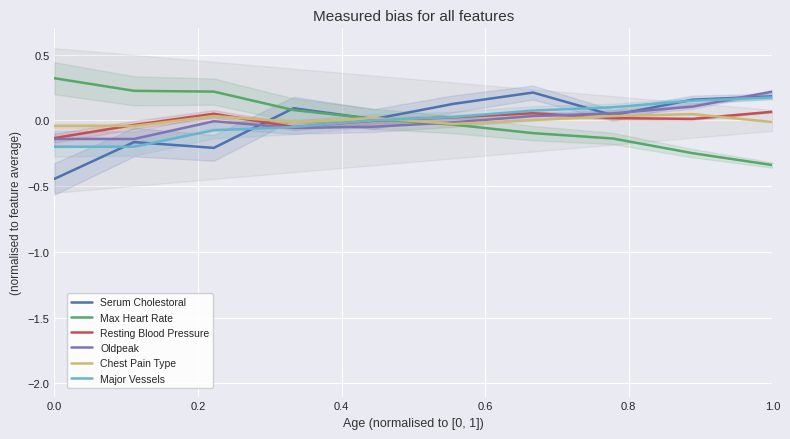

Which series ends up on top after the final intersection of Max Heart Rate and Serum Cholestoral?

Serum Cholestoral